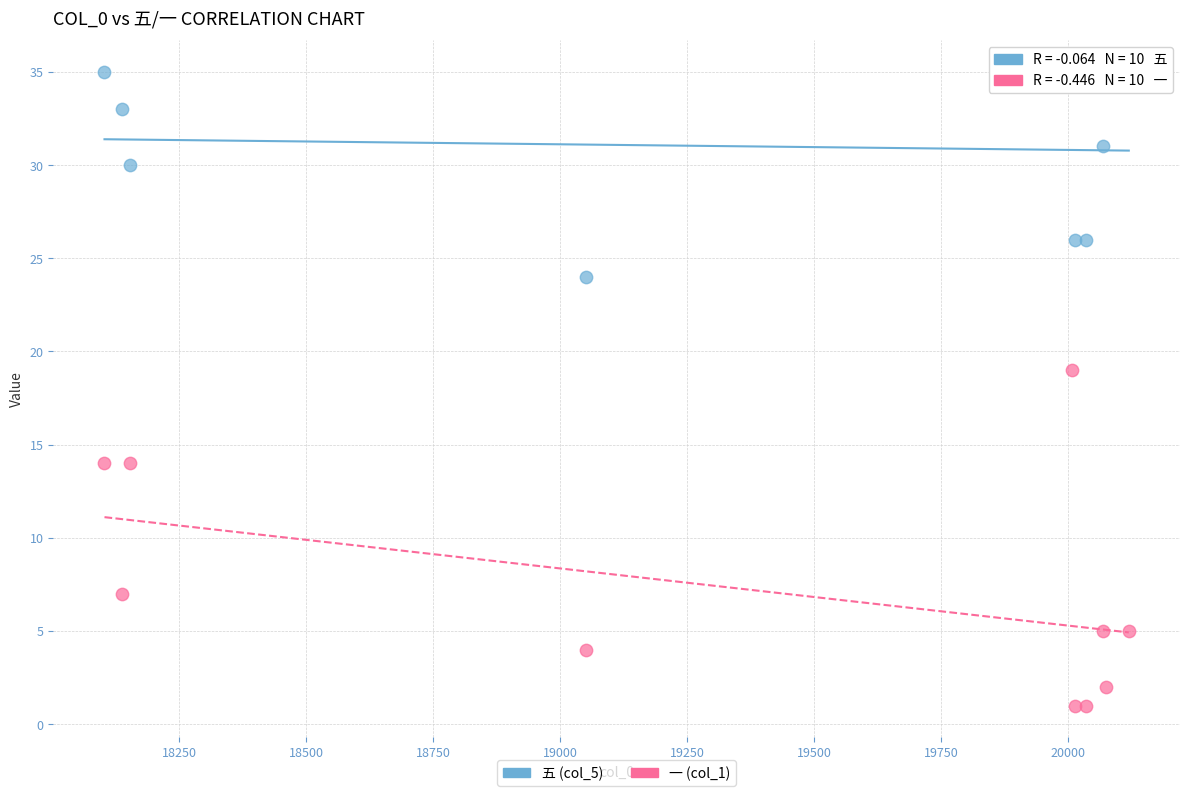

Which series contains the highest Y value?

五 (col_5)